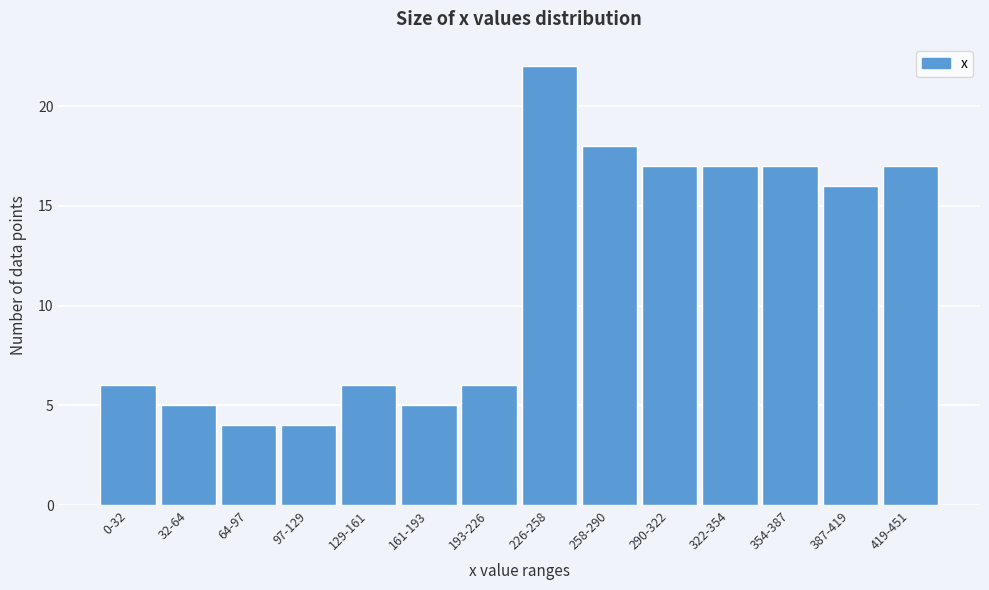

Reading left to right, transcribe all the data shown in this chart.

0-32=6	32-64=5	64-97=4	97-129=4	129-161=6	161-193=5	193-226=6	226-258=22	258-290=18	290-322=17	322-354=17	354-387=17	387-419=16	419-451=17